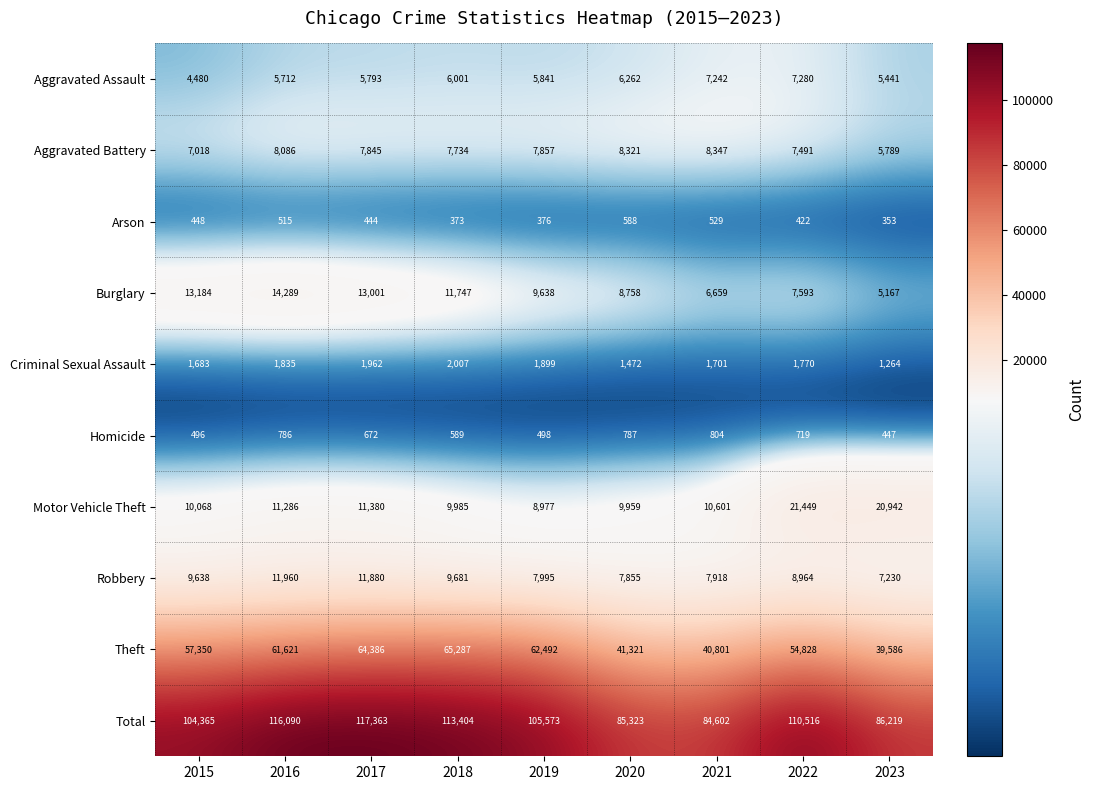

Is the value of Homicide at 2023 greater than the value of Theft at 2021?

No